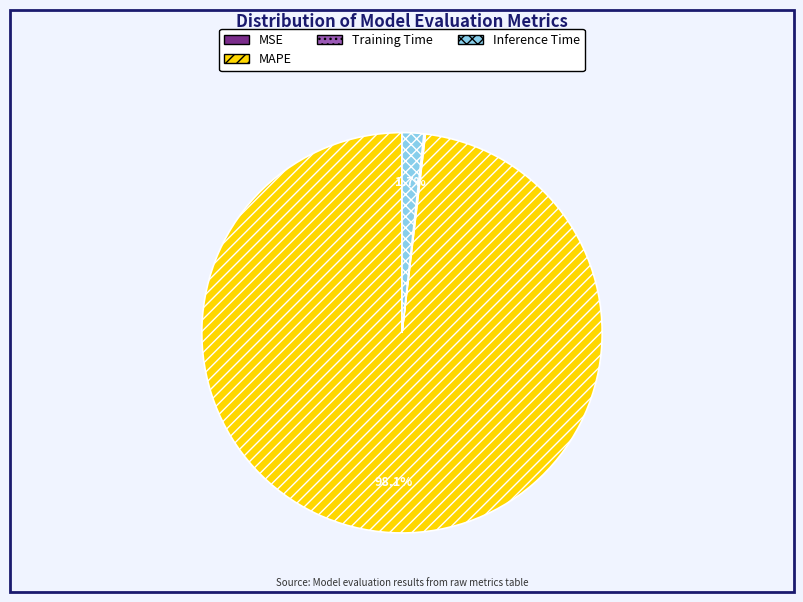

What is the largest slice in the pie chart?

MAPE